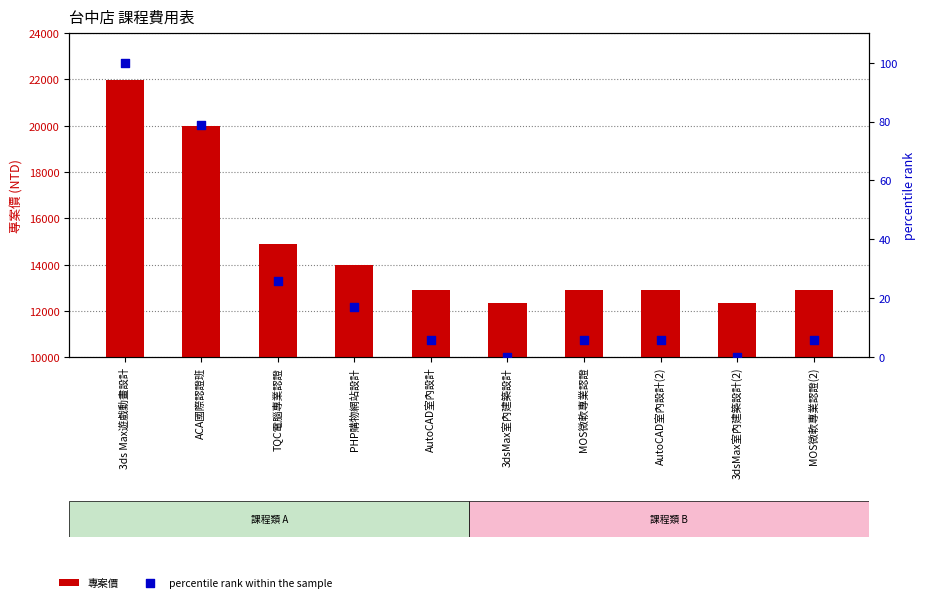

Which series contains the lowest Y value?

percentile rank within the sample